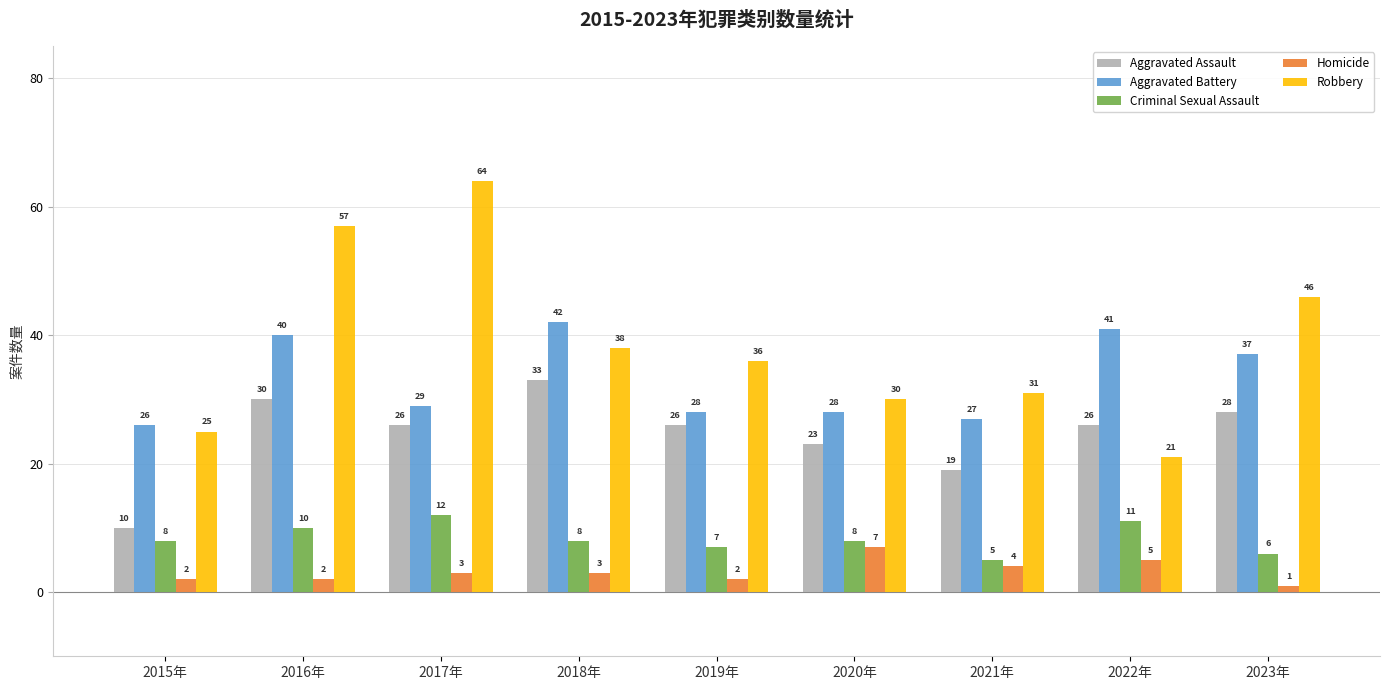

How many data points in Aggravated Assault are less than 26?

3